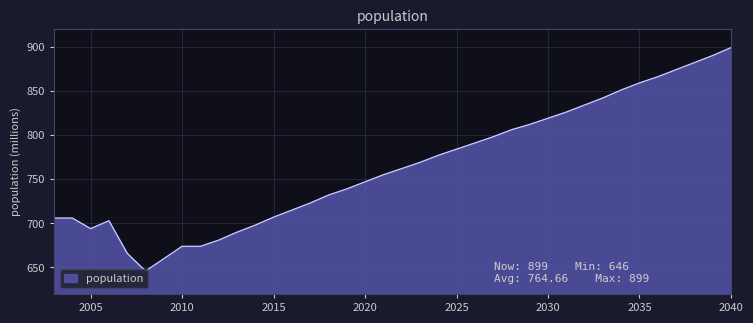

What value does the data have at 2035, to the nearest 50?

850